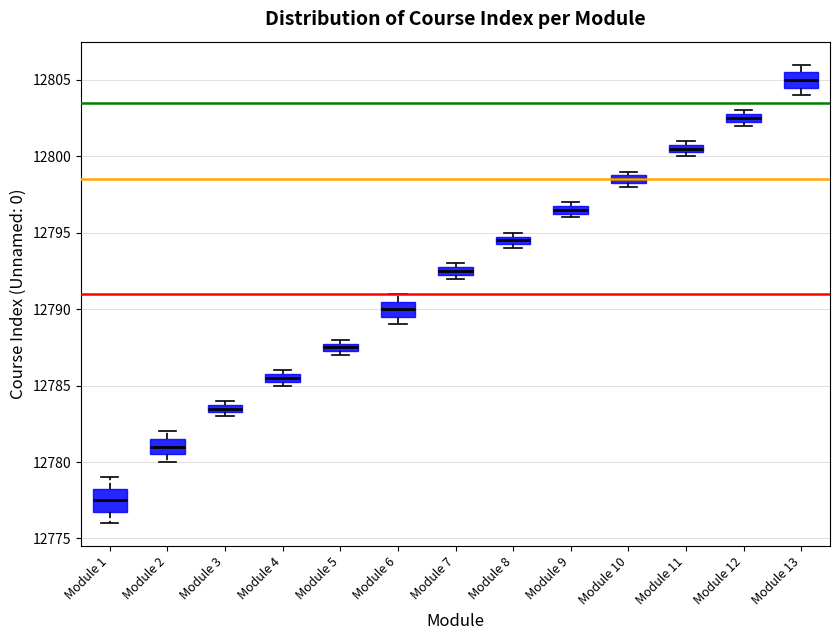

Comparing the boxes themselves (not the whiskers), which one is the tallest?

Module 1